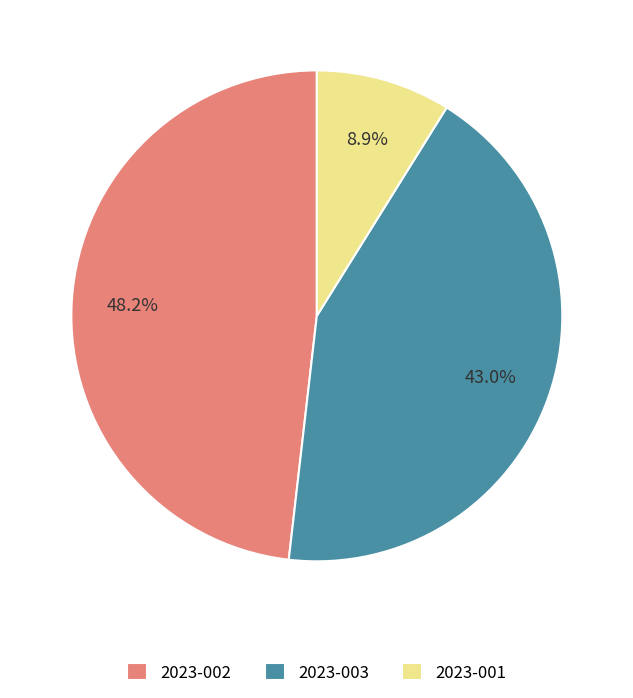

Which category has the smallest portion of the pie?

2023-001